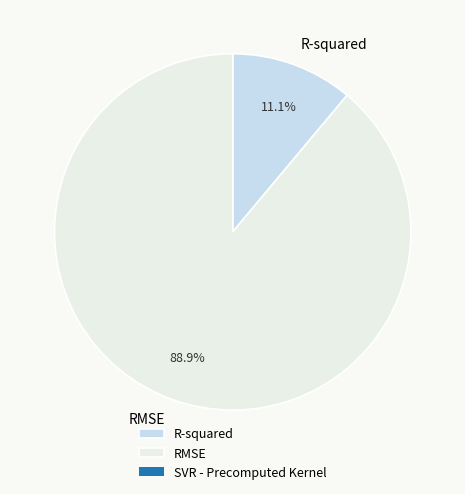

What percentage is NOT represented by RMSE?

11.1%